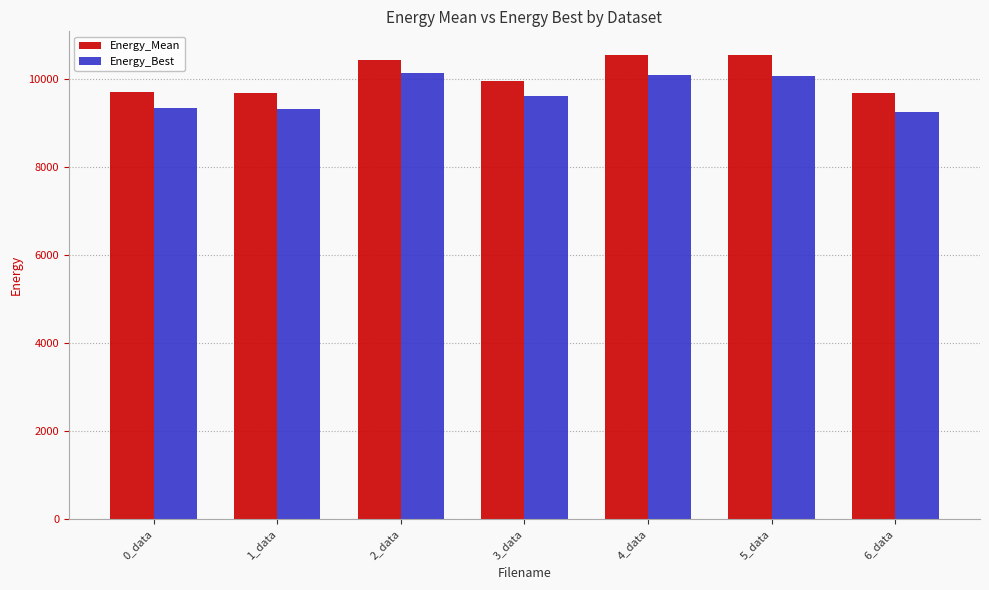

What is the total value across all series at 5_data?

20597.4